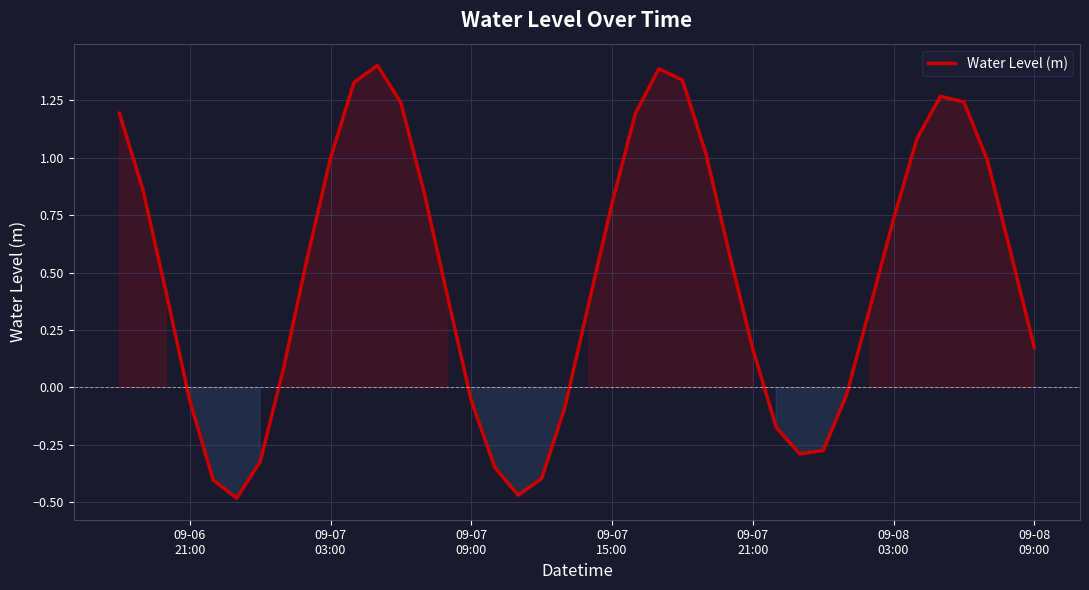

How many lines are shown in the chart?

1